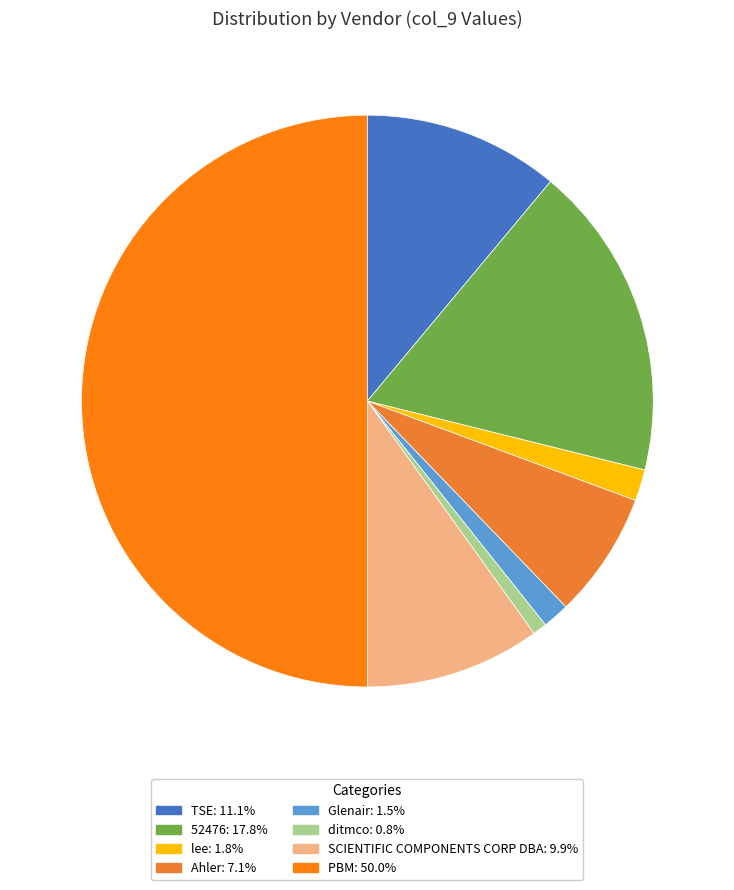

How many slices are in this pie chart?

8